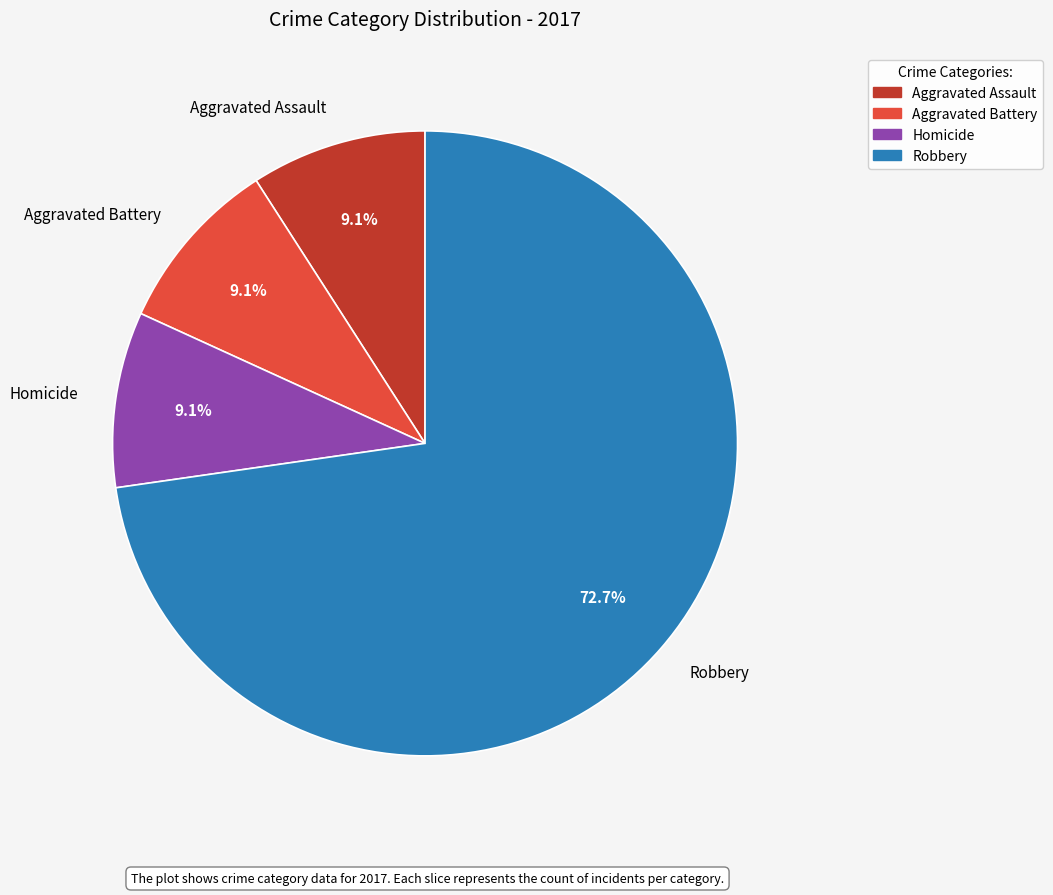

How many segments does this pie chart have?

4